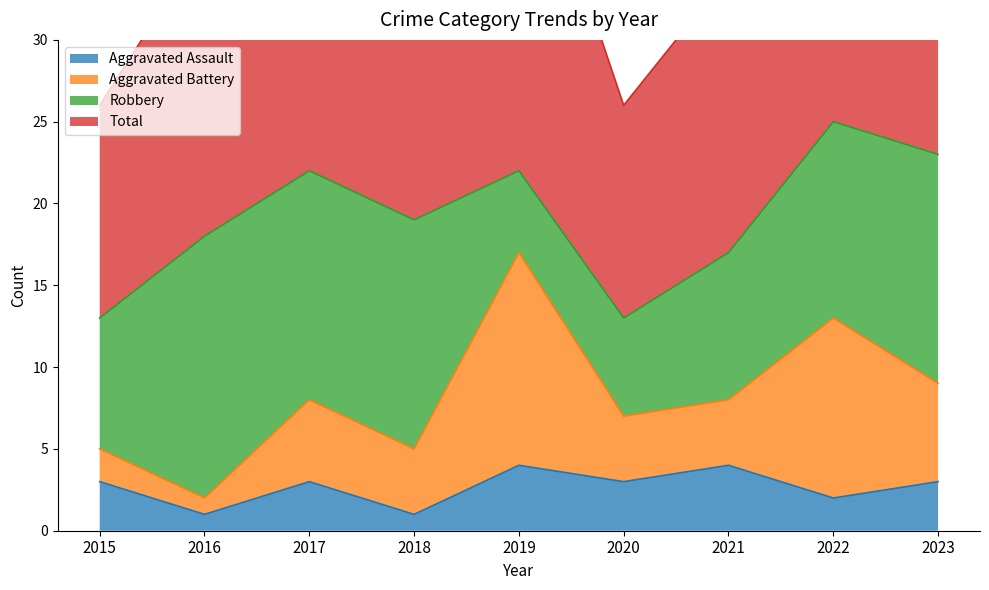

What is the difference between the maximum and minimum values in the Total series?

24